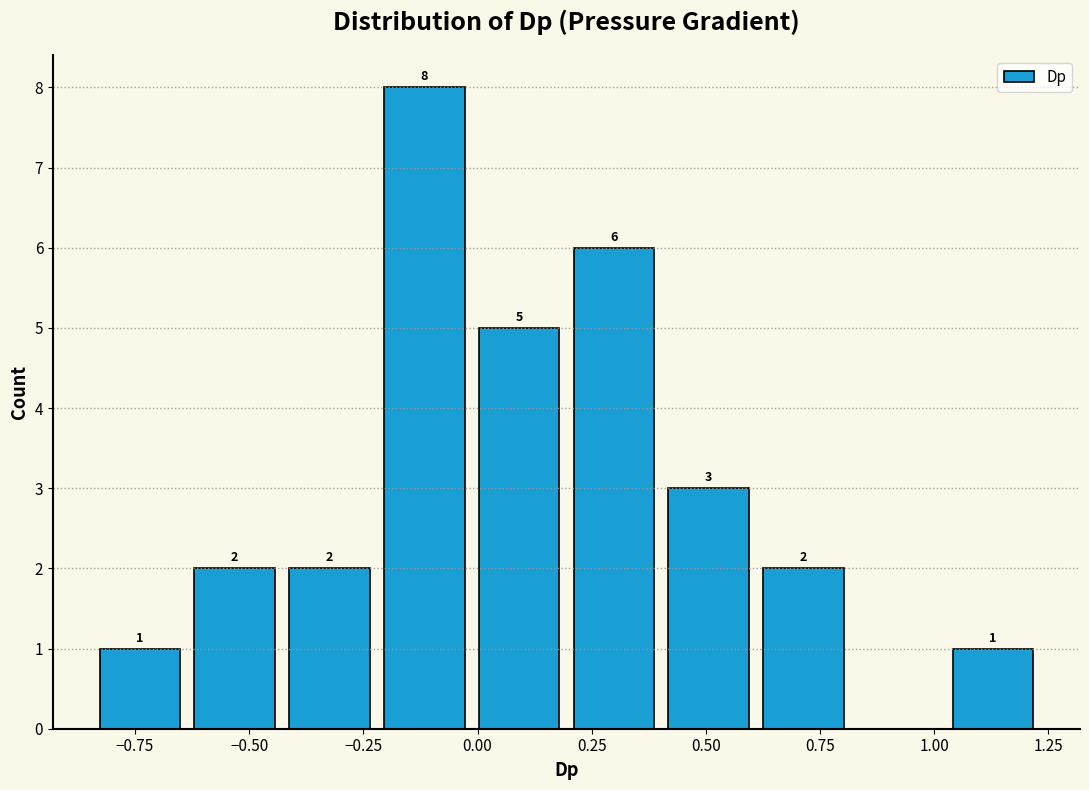

Over which range of the x-axis is the bar tallest?

-0.20 to 0.00